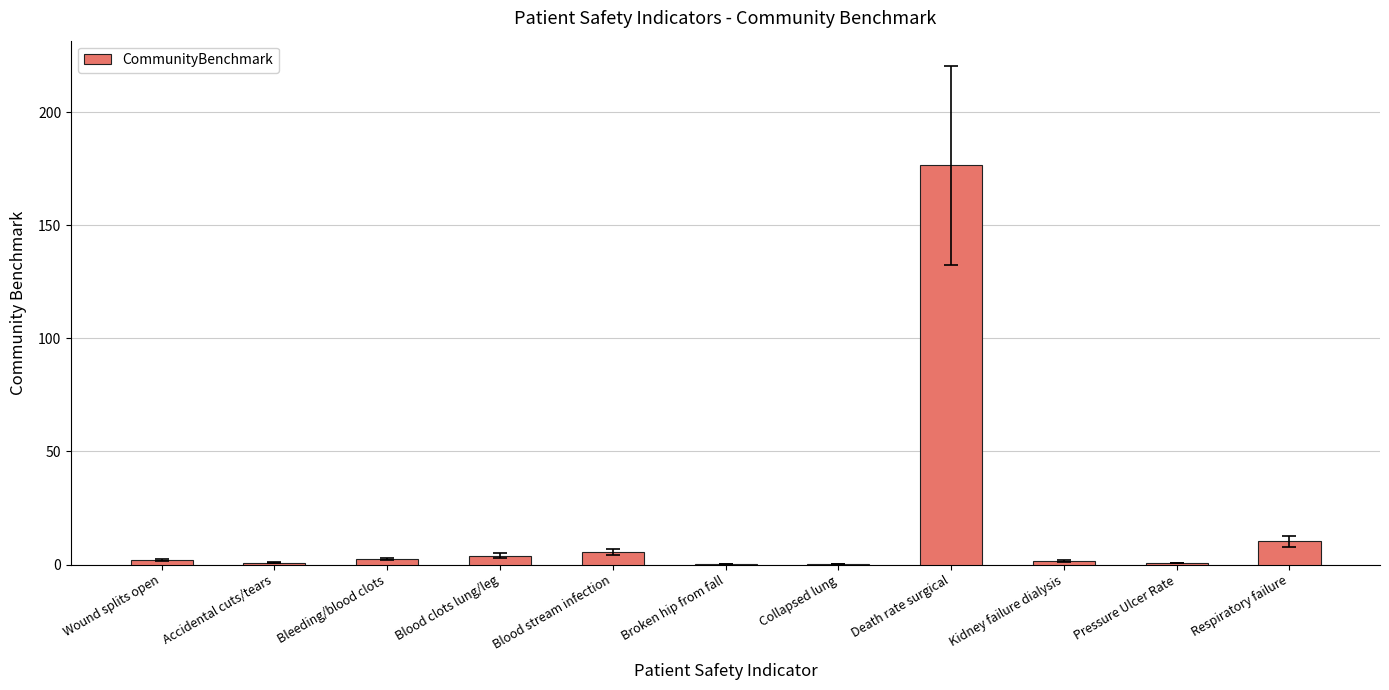

Which category has the highest value across all series?

Death rate surgical